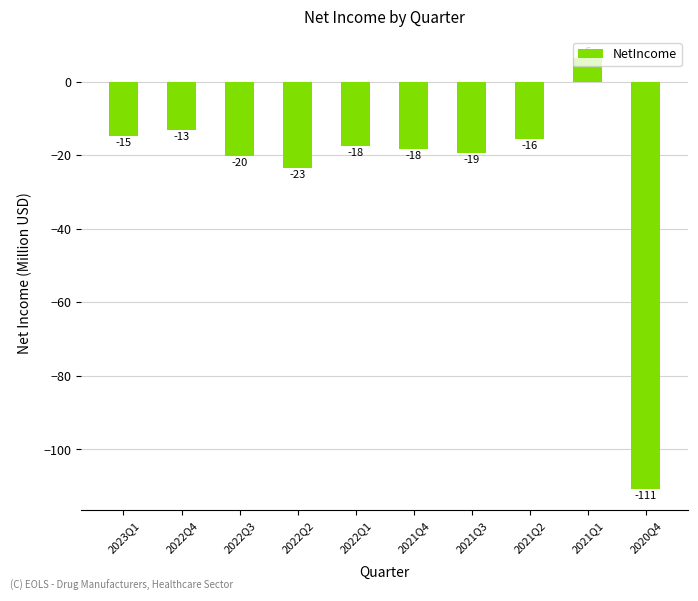

Where does the data first go above -17?

2023Q1